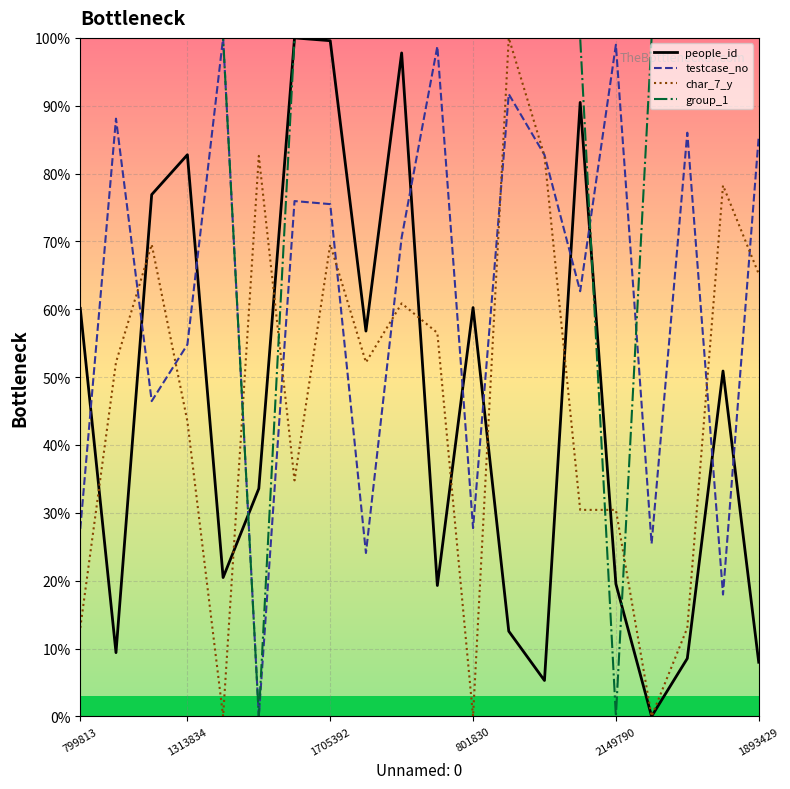

How many lines are shown in the chart?

4